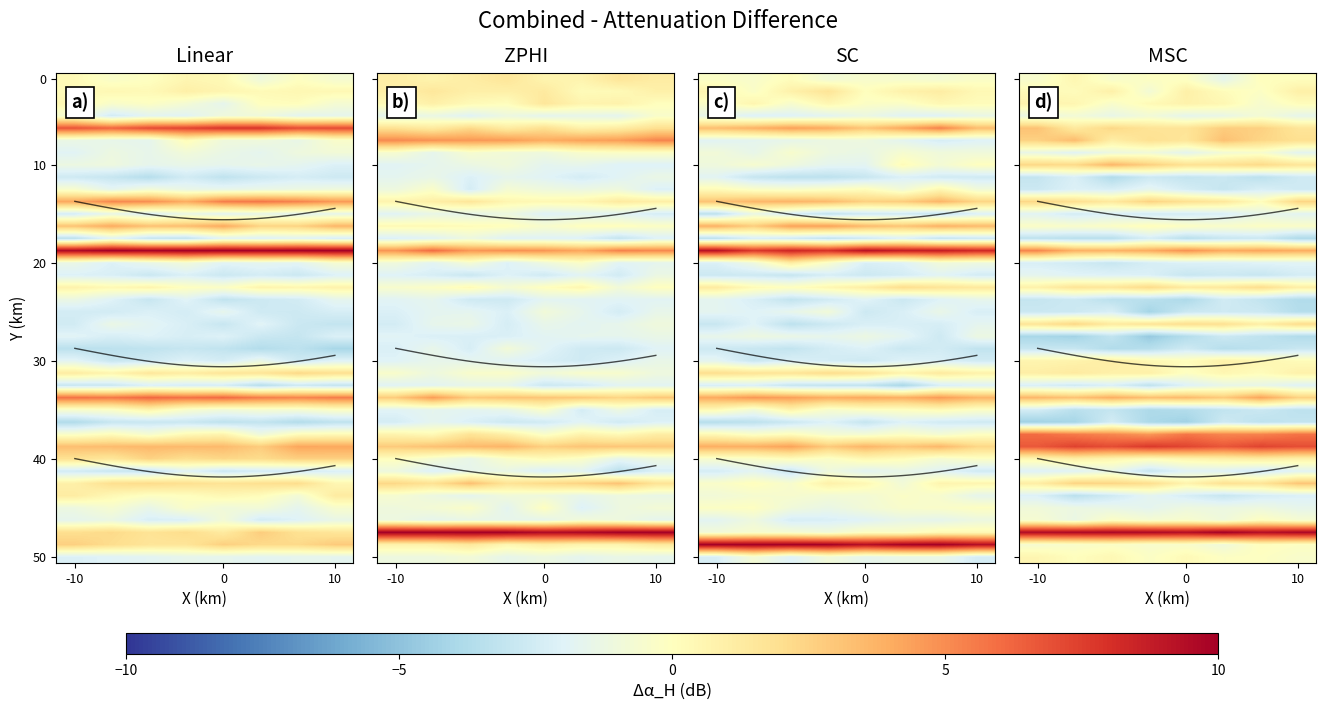

At which category is the sum across all series the highest?

-10